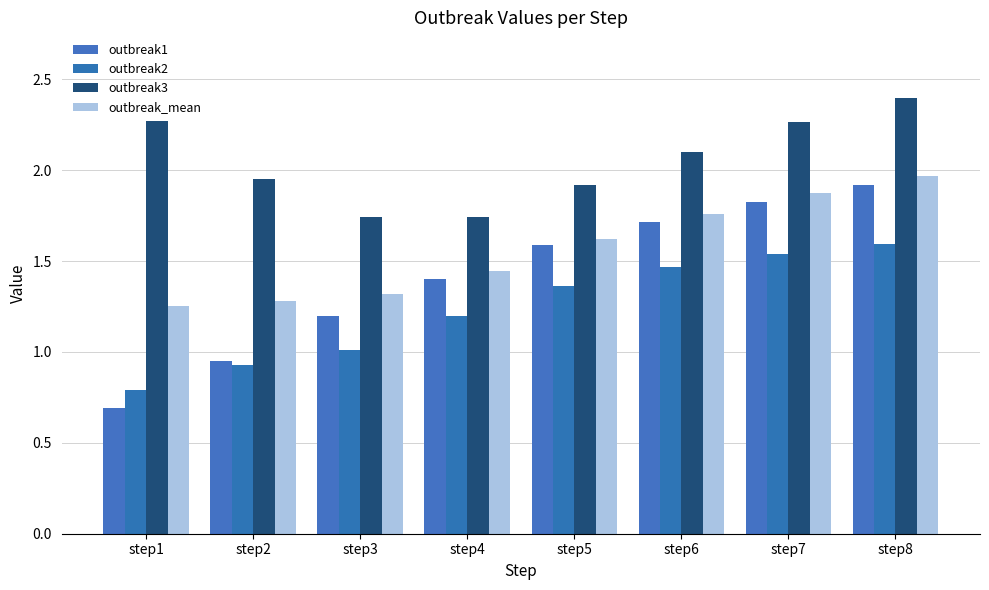

The value of outbreak_mean at step5 is 1.6. True or false?

True